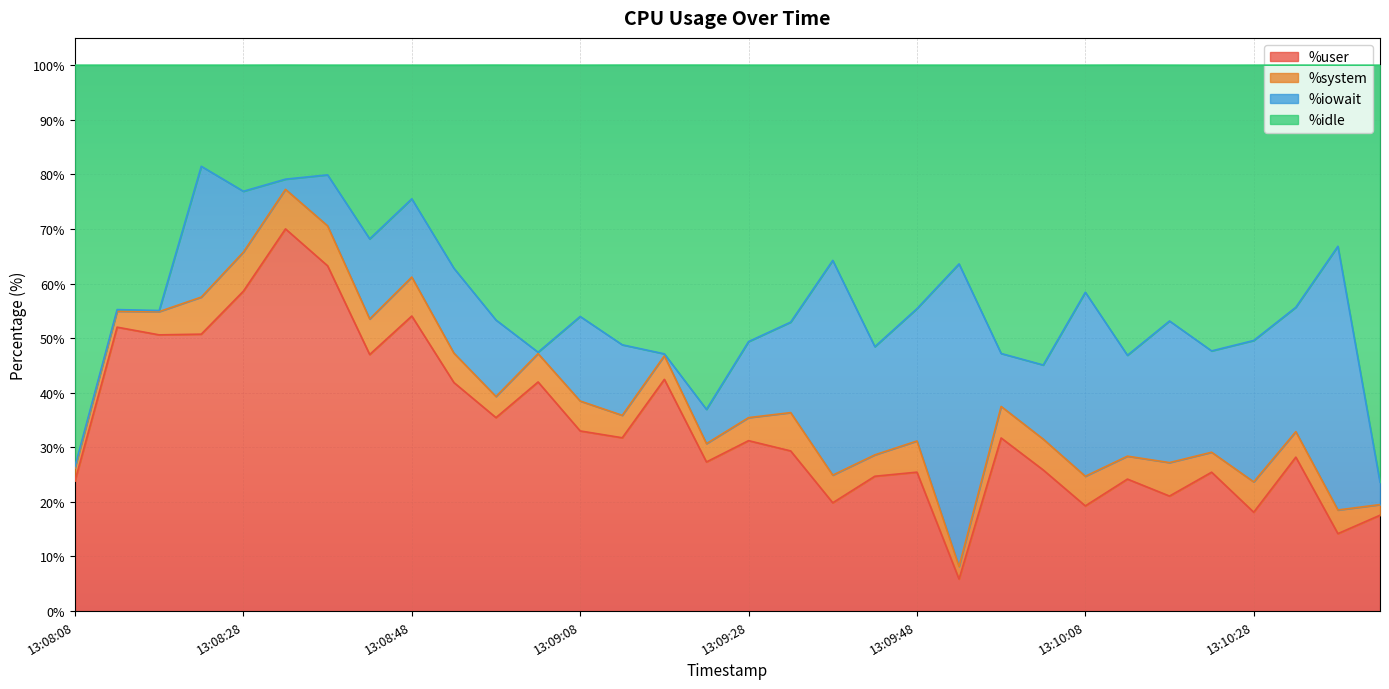

What is the difference between the %idle values at 13:09:33 and 13:09:43?

4.5